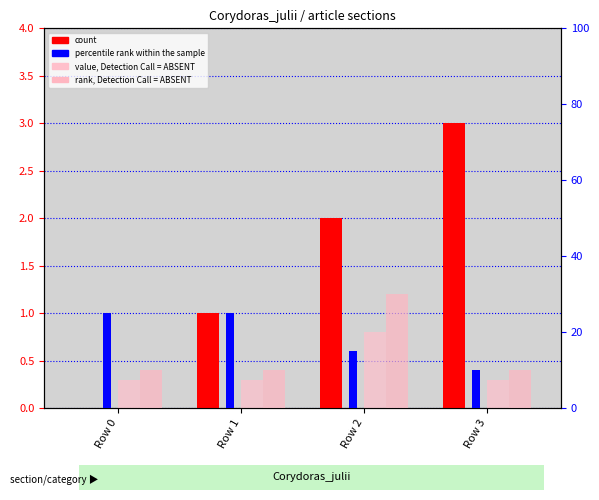

Rank the series at Row 1 from lowest to highest value.

value, Detection Call = ABSENT, count, rank, Detection Call = ABSENT, percentile rank within the sample